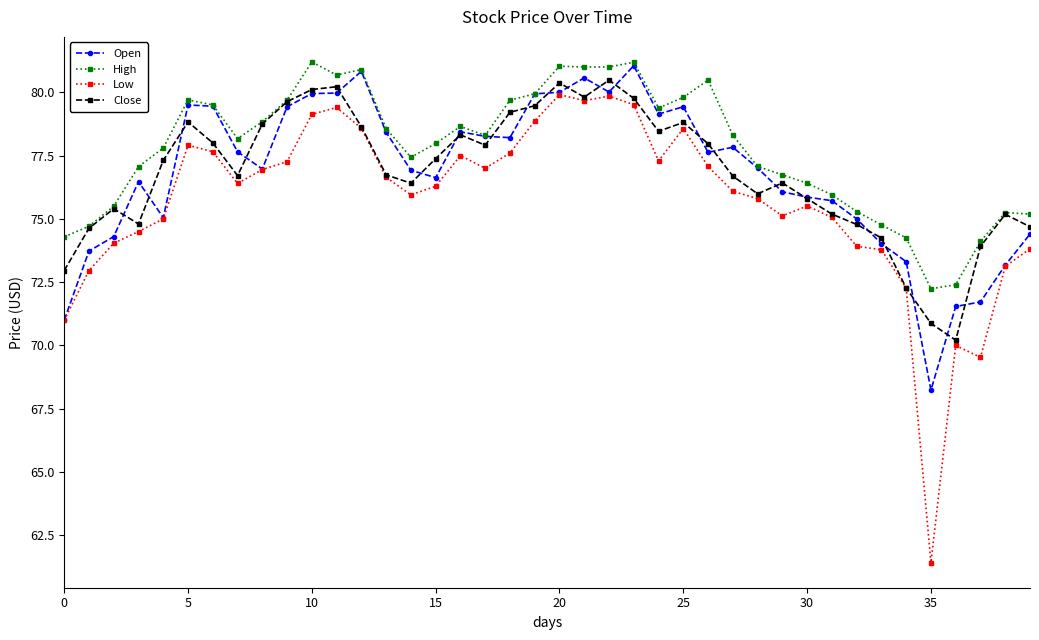

What is the value of the Low point at the 8th from the left?

76.4